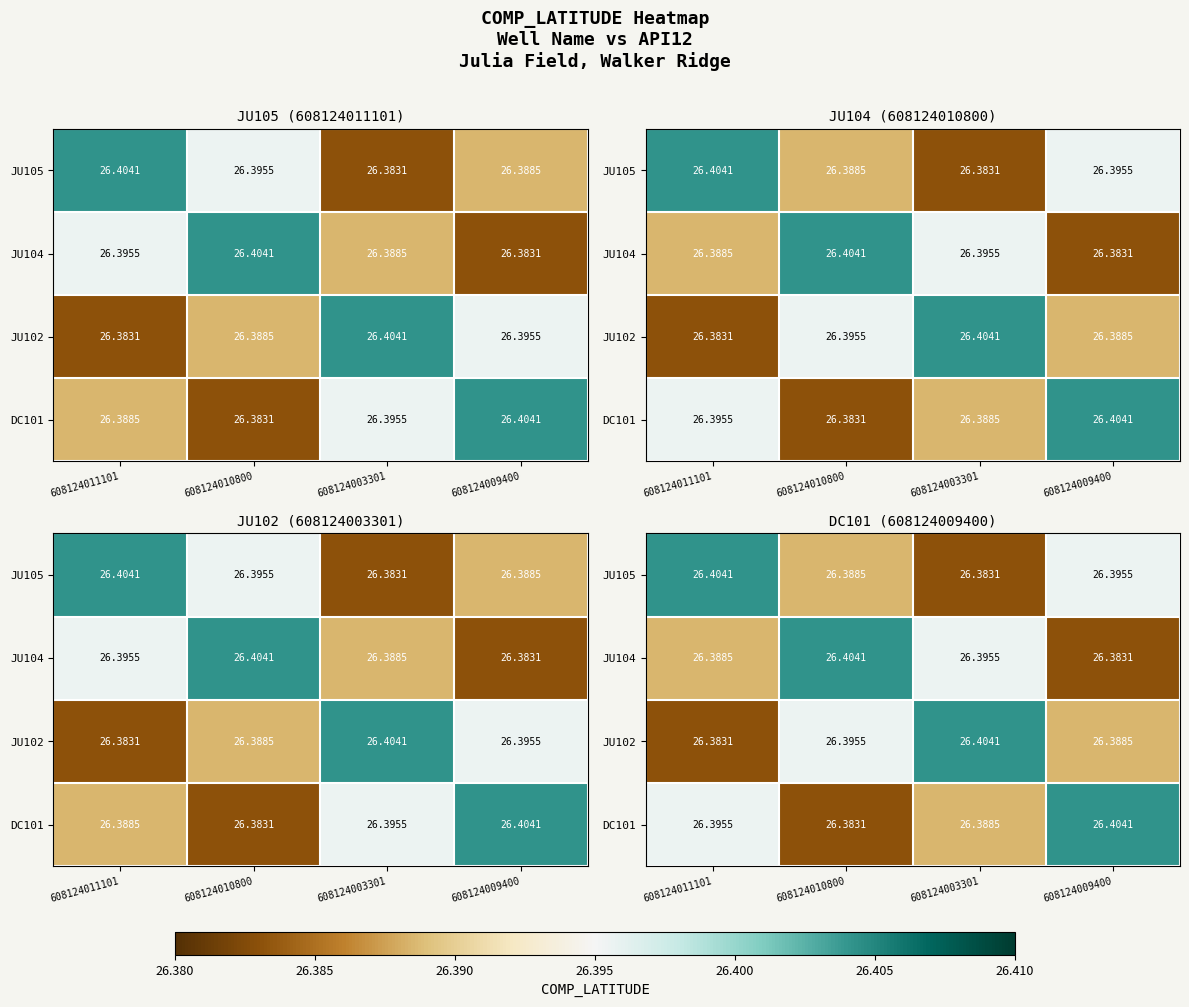

What is the sum of all DC101 values?

105.6